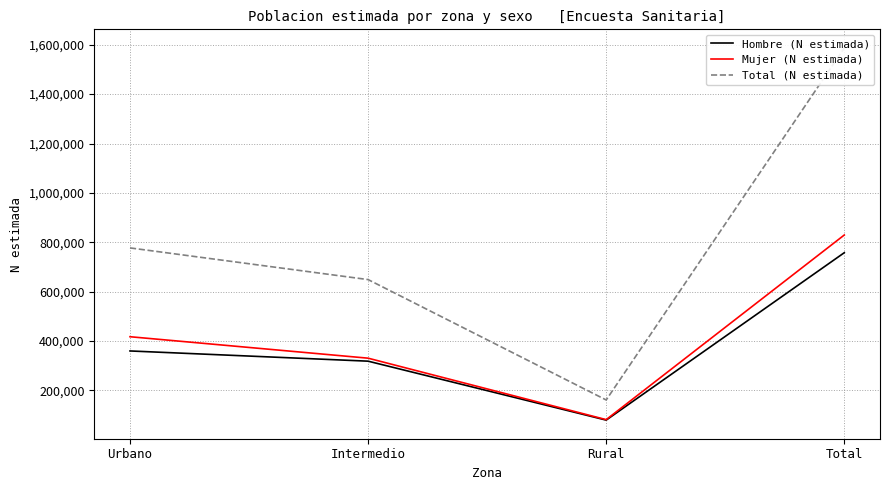

What are all the series names shown in the legend?

Hombre (N estimada), Mujer (N estimada), Total (N estimada)